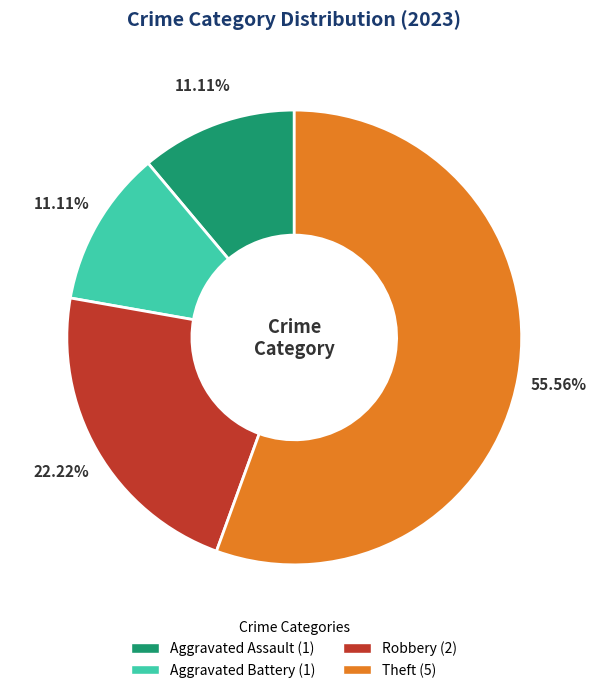

Combined, do Aggravated Assault and Robbery account for over 50%?

No